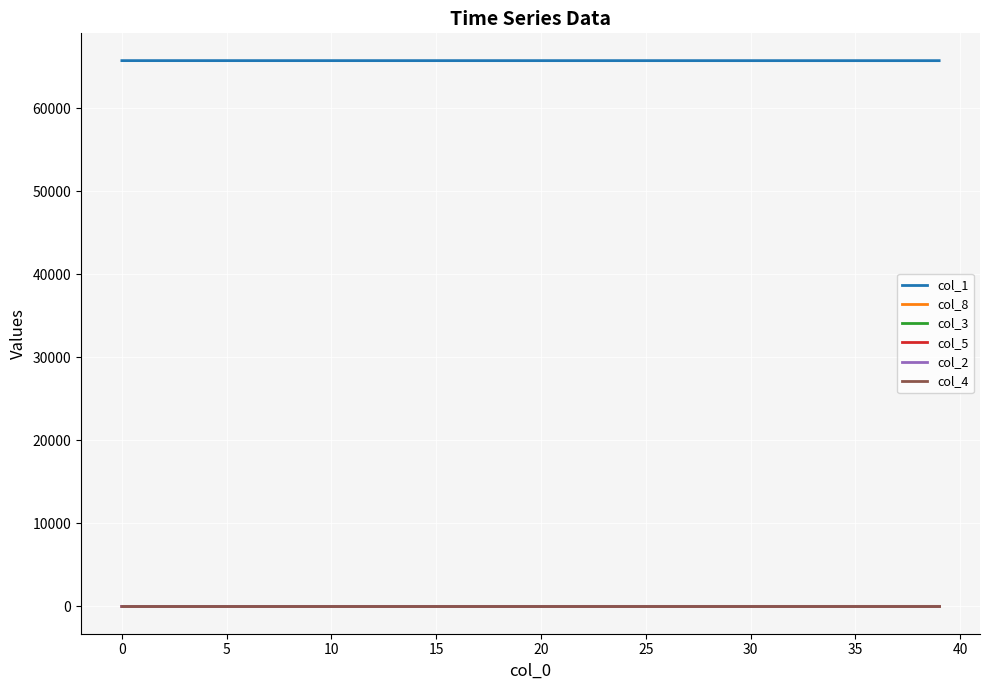

What is the sum of all col_1 values?

2628168.8